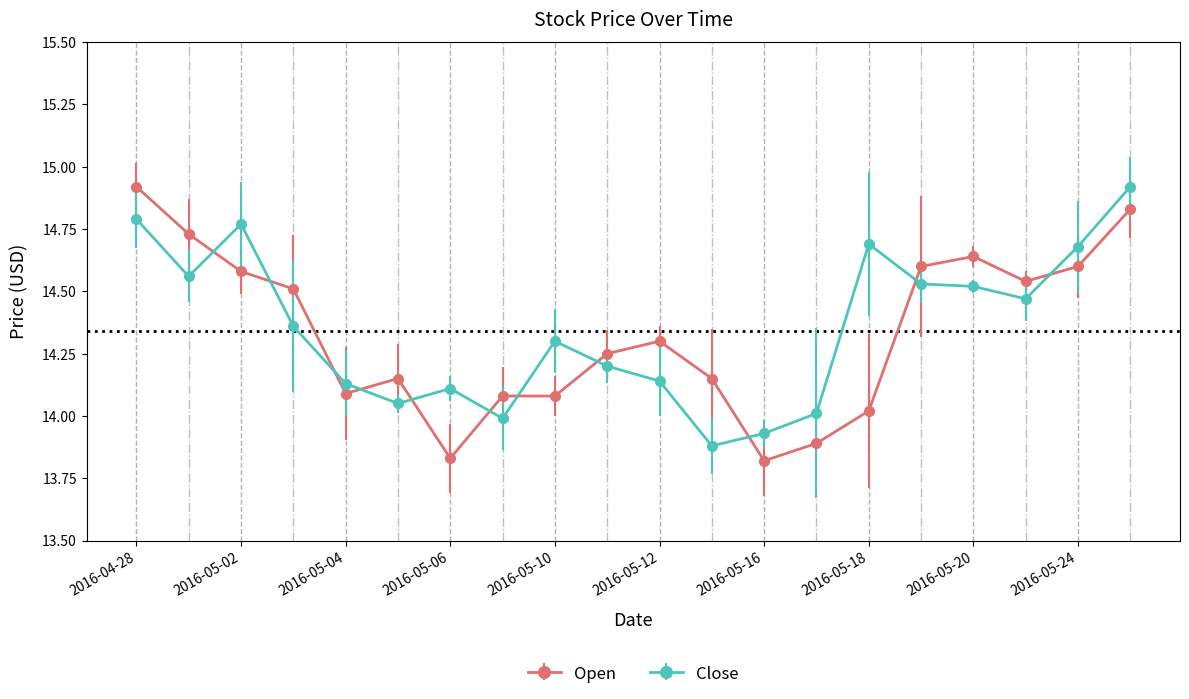

What is the difference between the maximum and second lowest values in the Close series?

1.0